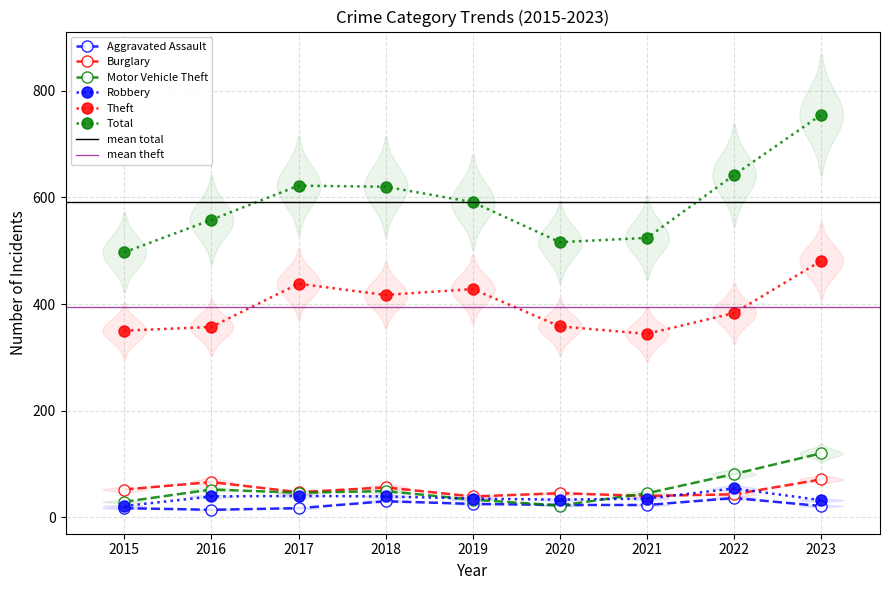

What are all the series names shown in the legend?

Aggravated Assault, Burglary, Motor Vehicle Theft, Robbery, Theft, Total